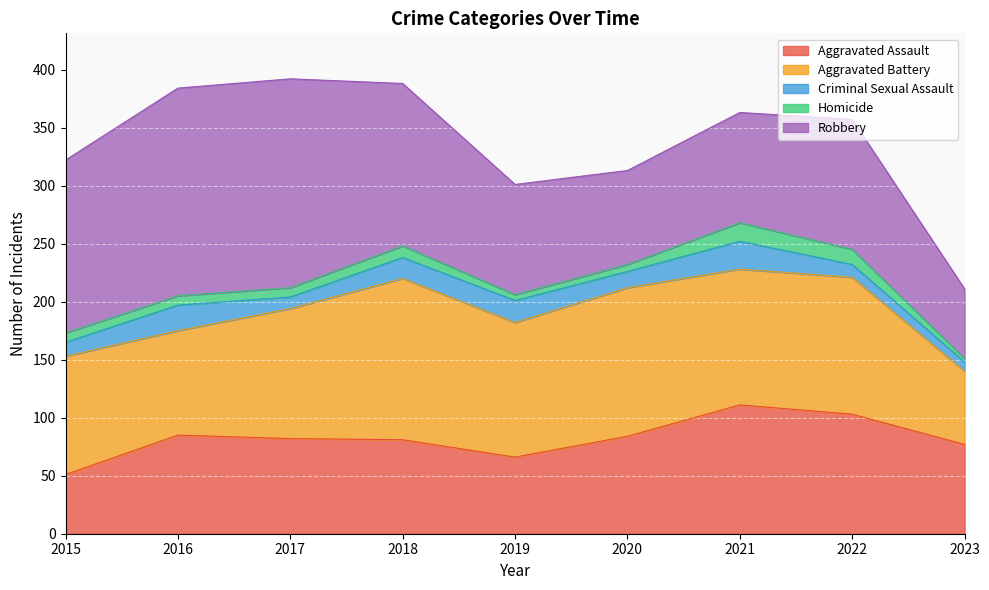

Reading right to left, what are all the values shown in this chart?

Aggravated Assault: 77	103	111	84	66	81	82	85	51
Aggravated Battery: 63	118	117	128	116	139	112	90	102
Criminal Sexual Assault: 8	11	24	14	19	18	10	22	12
Homicide: 3	13	16	6	5	10	8	8	8
Robbery: 60	112	95	81	95	140	180	179	149